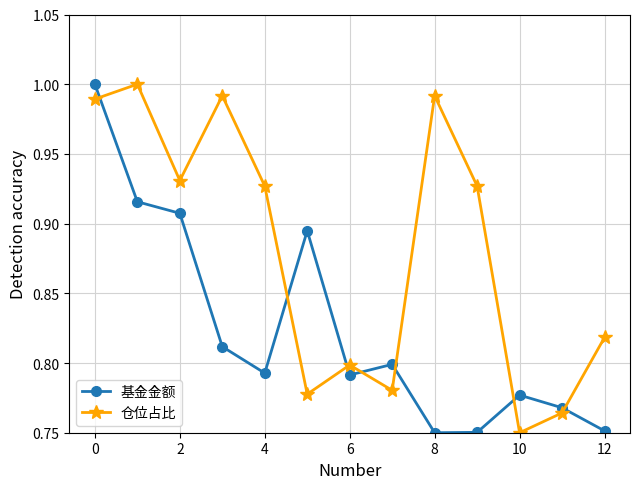

At how many categories does at least one series exceed 0?

13